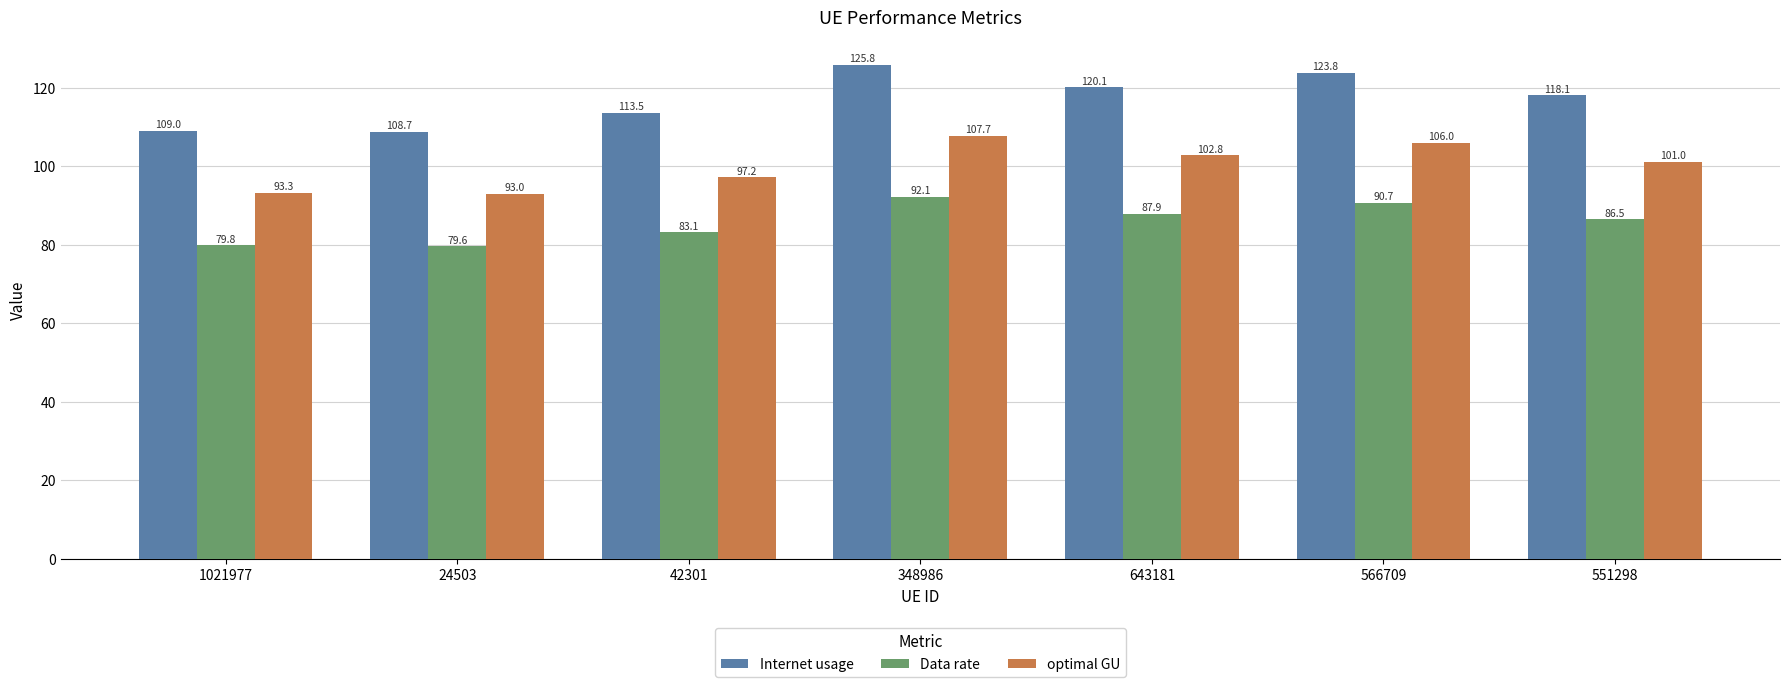

Rank the series by their average value, from highest to lowest.

Internet usage, optimal GU, Data rate